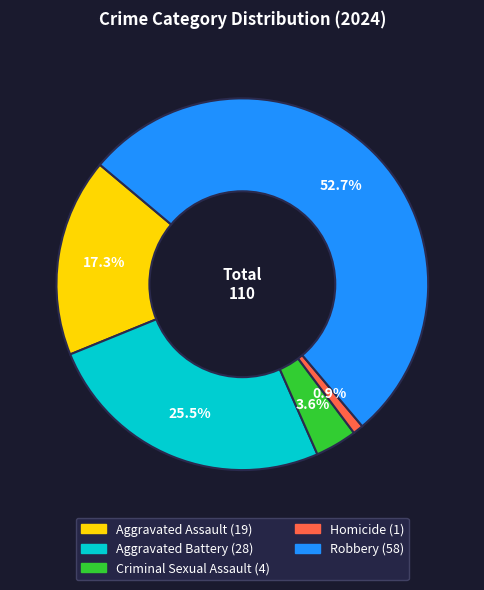

Approximately how many times larger is the value at Aggravated Battery compared to Homicide?

28.0